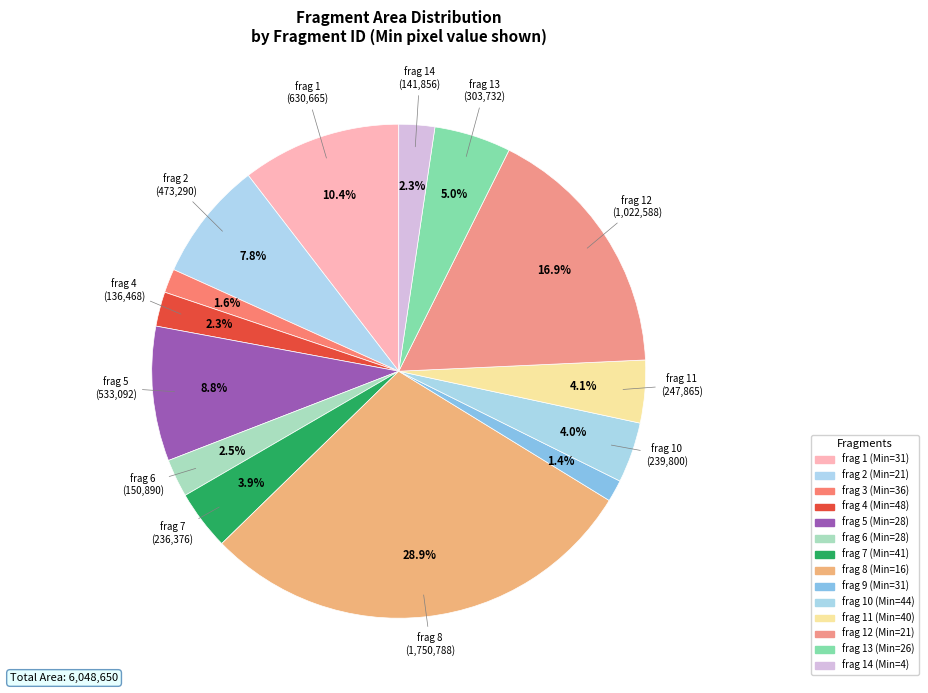

Count the number of slices in the pie.

14